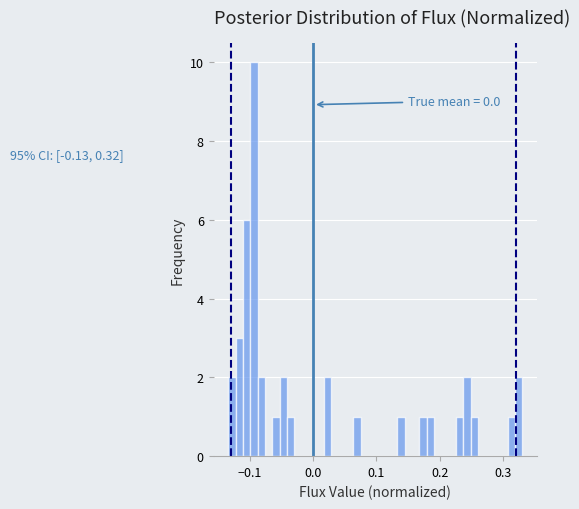

Around what value on the x-axis is the tallest bar? Give the approximate position of its centre, as read against the axis.

-0.09